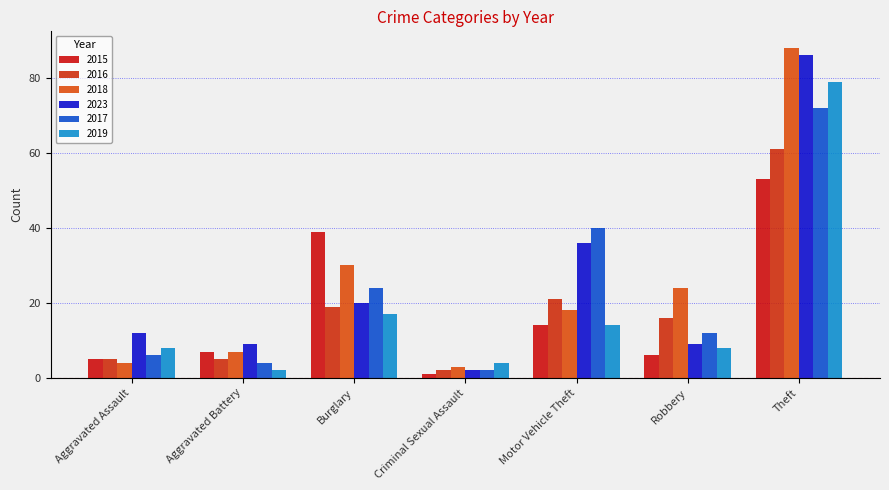

What position from the left is Aggravated Assault?

1